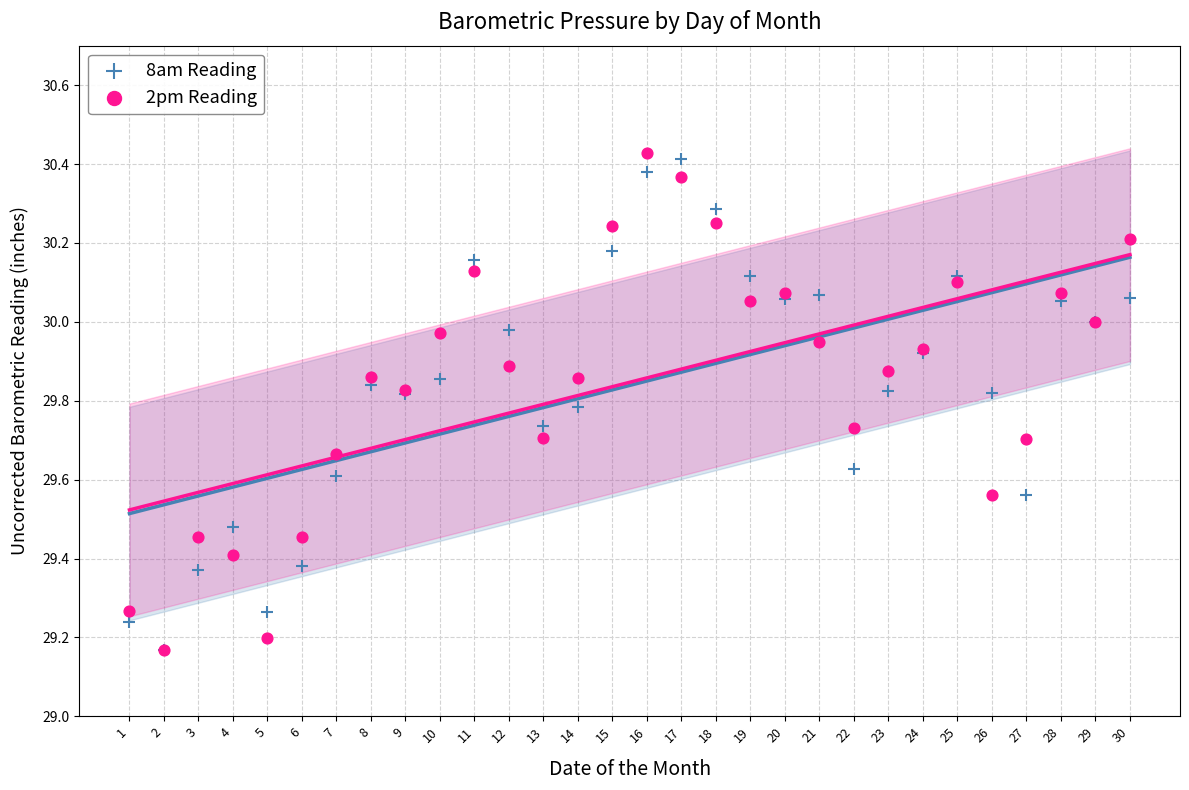

Which series has the widest spread of Y values?

2pm Reading